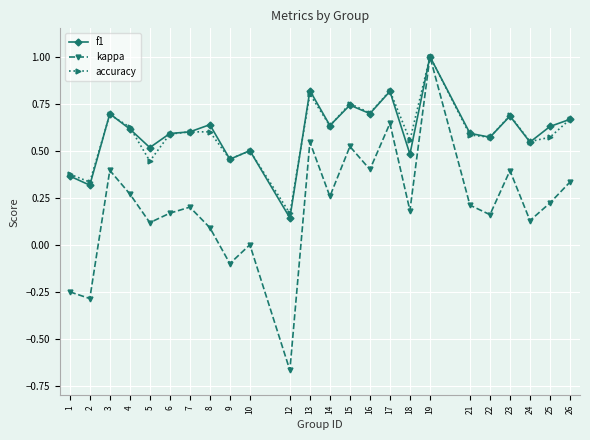

At which category does accuracy reach its first local valley?

2